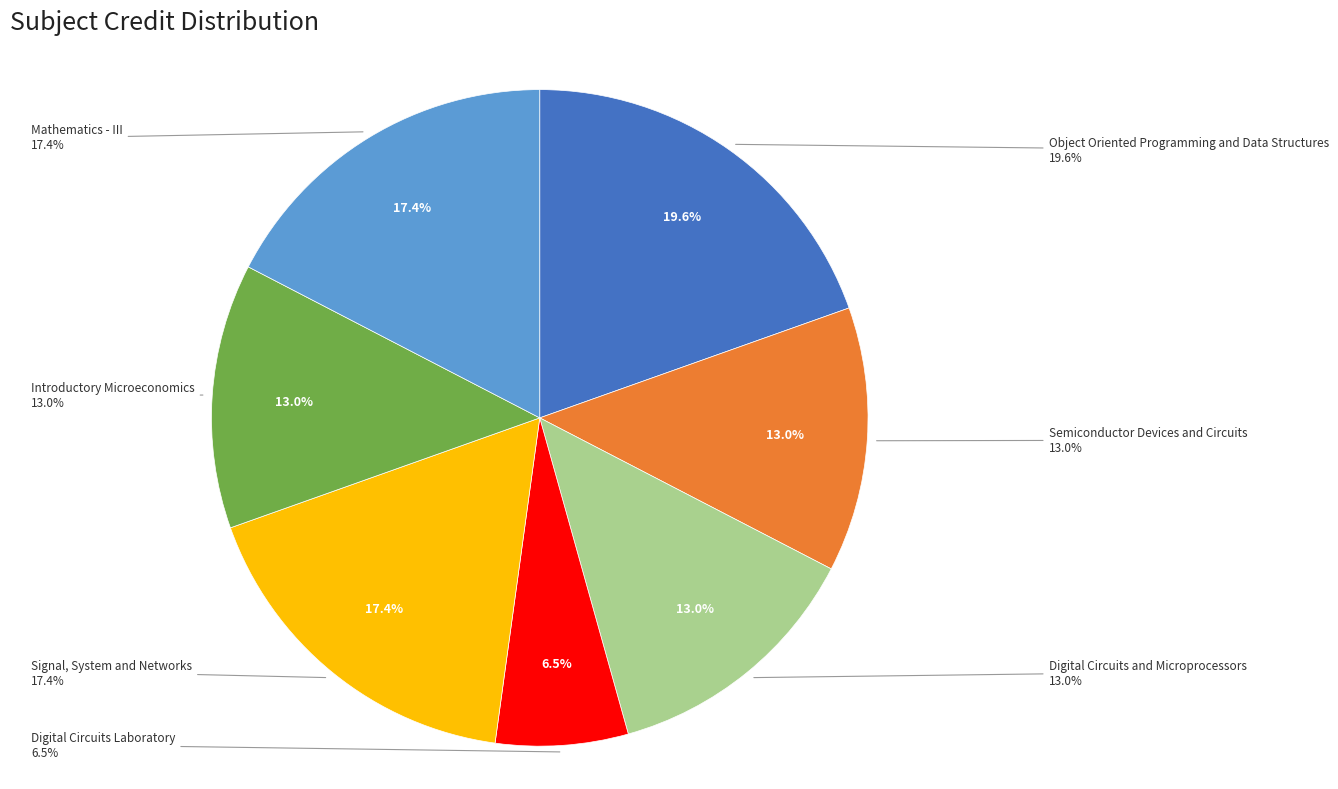

The Object Oriented Programming and Data Structures slice represents 20% of the pie. True or false?

True